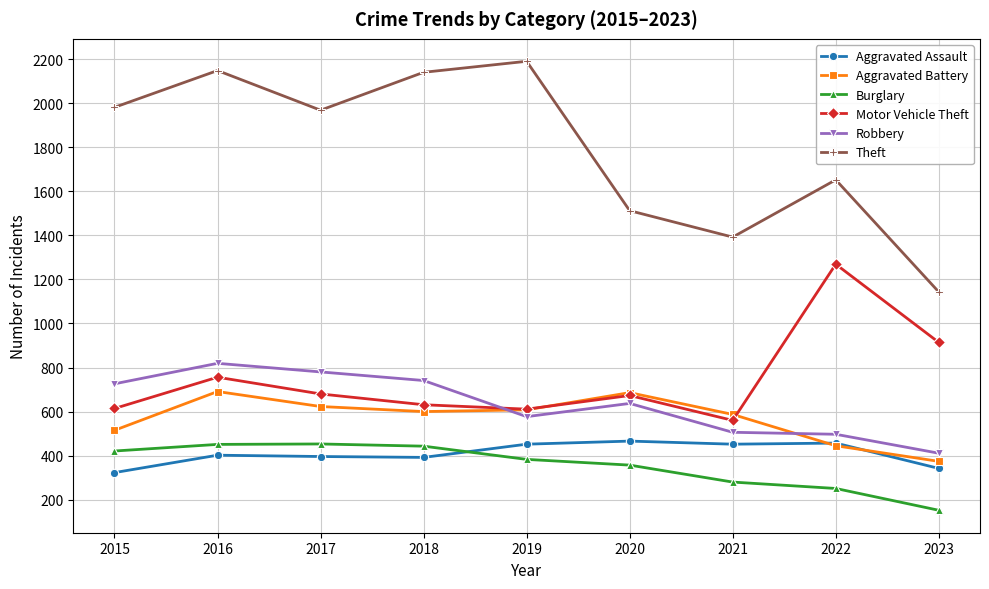

How many interior local peaks does the Motor Vehicle Theft series have?

3